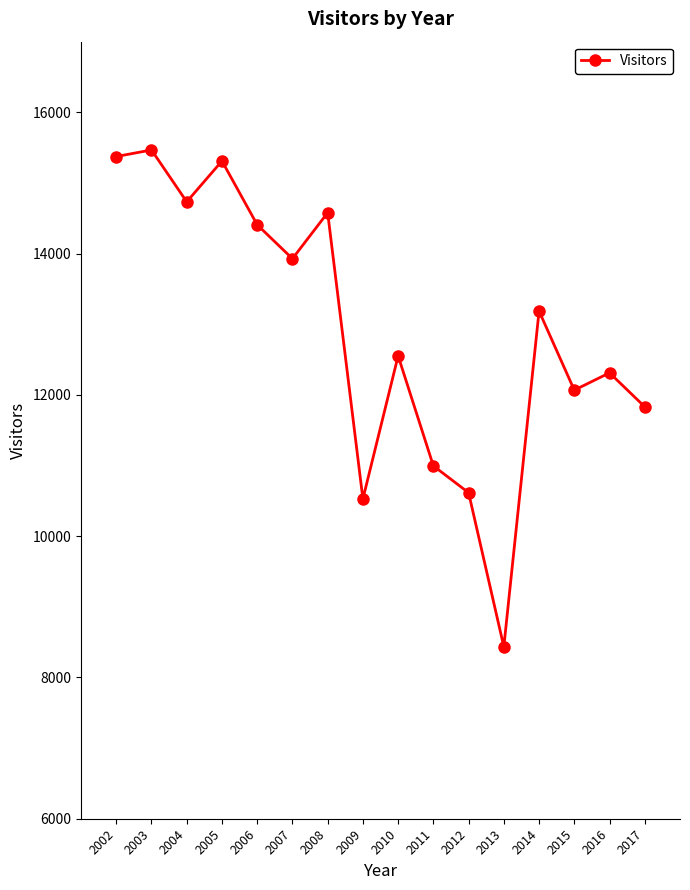

How many points are lower than both their immediate neighbors (excluding endpoints)?

5